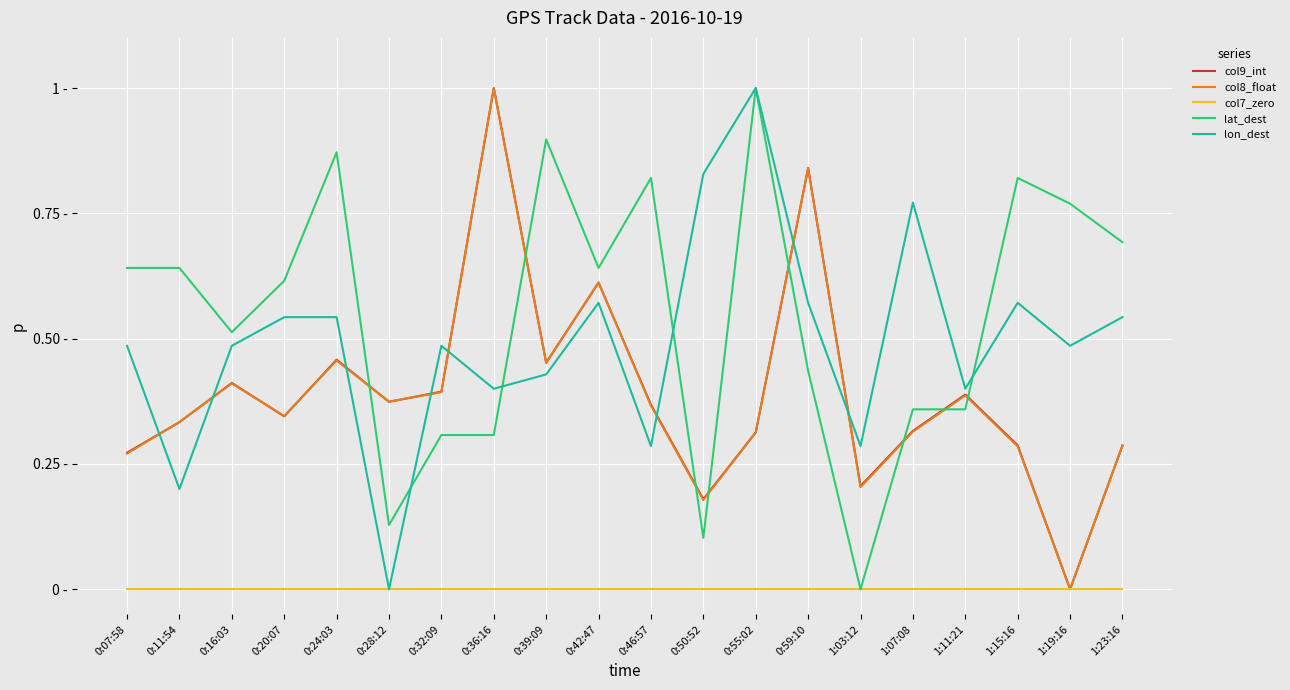

Is it true that lat_dest equals 1.1 at 1:15:16?

False